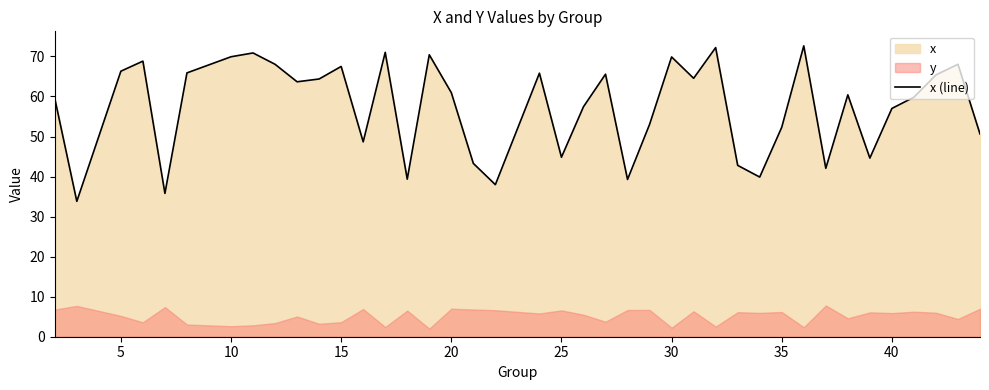

What is the smallest value displayed?

33.8